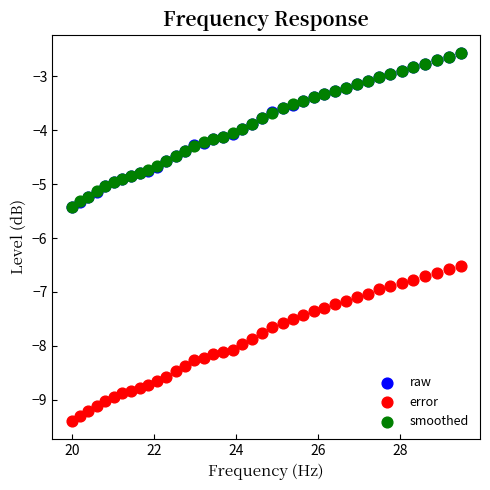

Which series contains the lowest Y value?

error